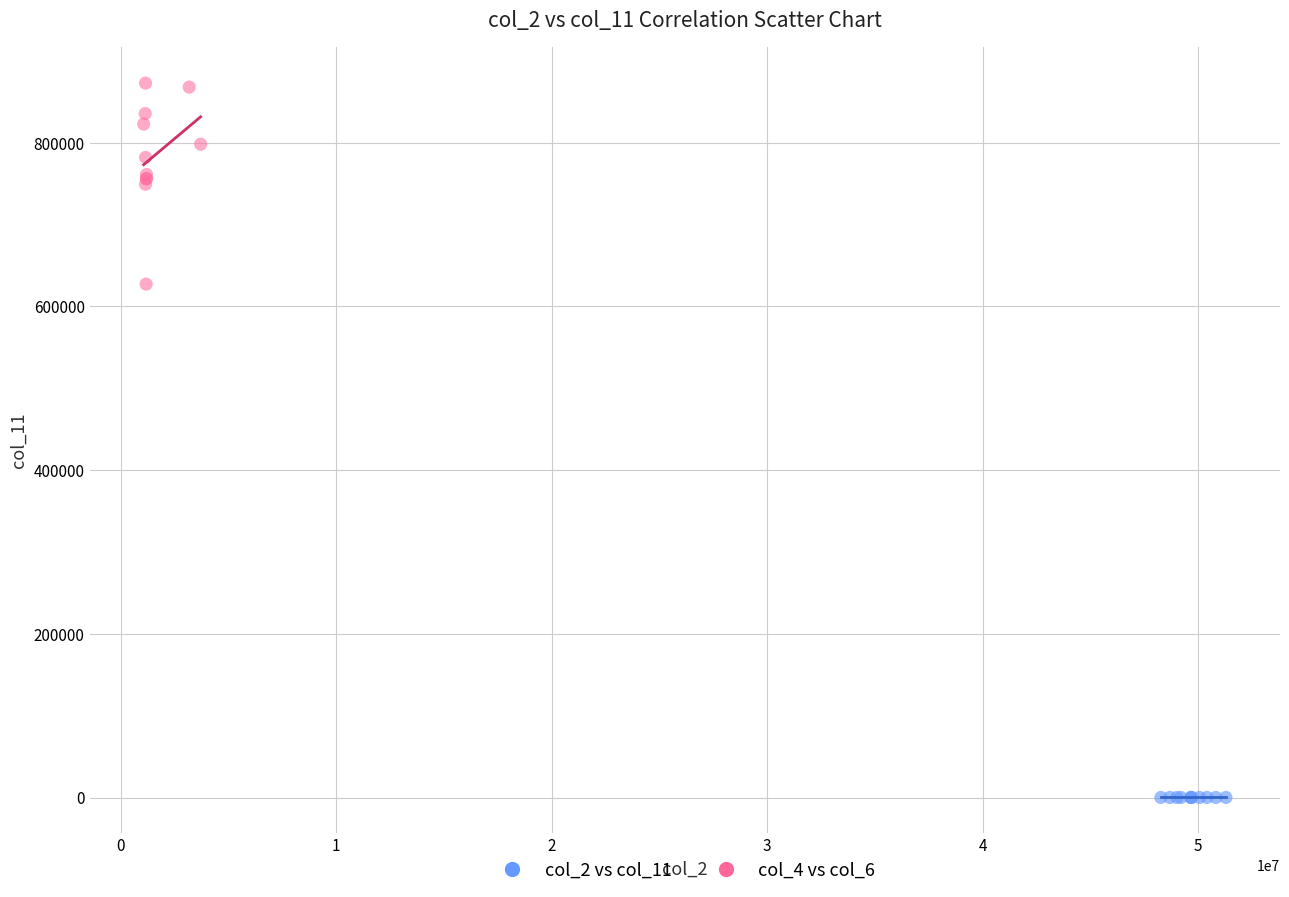

Which series has the widest spread of Y values?

col_4 vs col_6